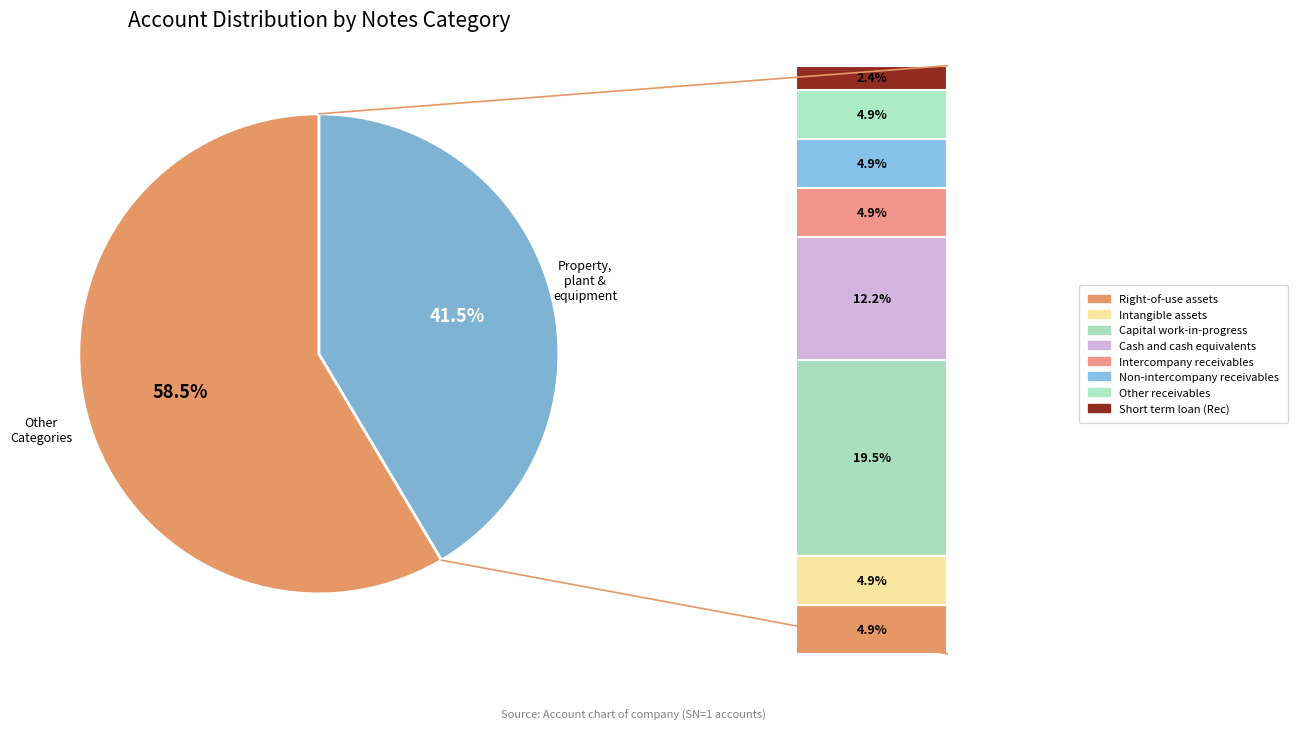

What percentage is the Intercompany receivables slice, to the nearest percent?

5%